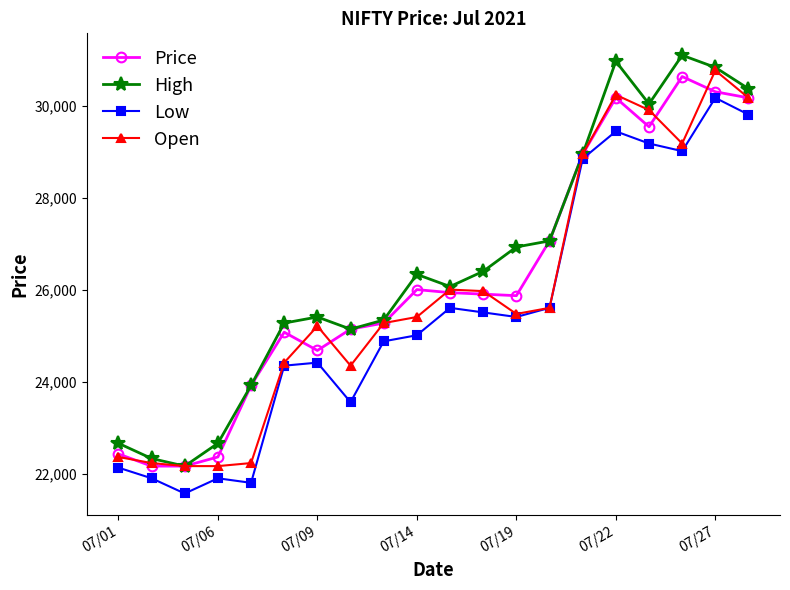

True or false: Price and Open cross at least once.

True